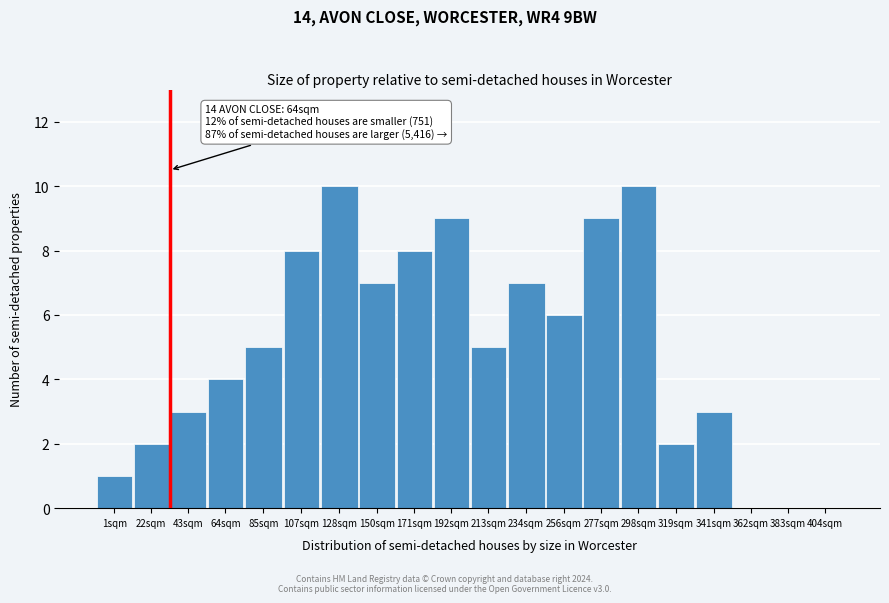

Reading left to right, extract all data points from this chart.

1sqm=1	22sqm=2	43sqm=3	64sqm=4	85sqm=5	107sqm=8	128sqm=10	150sqm=7	171sqm=8	192sqm=9	213sqm=5	234sqm=7	256sqm=6	277sqm=9	298sqm=10	319sqm=2	341sqm=3	362sqm=0	383sqm=0	404sqm=0